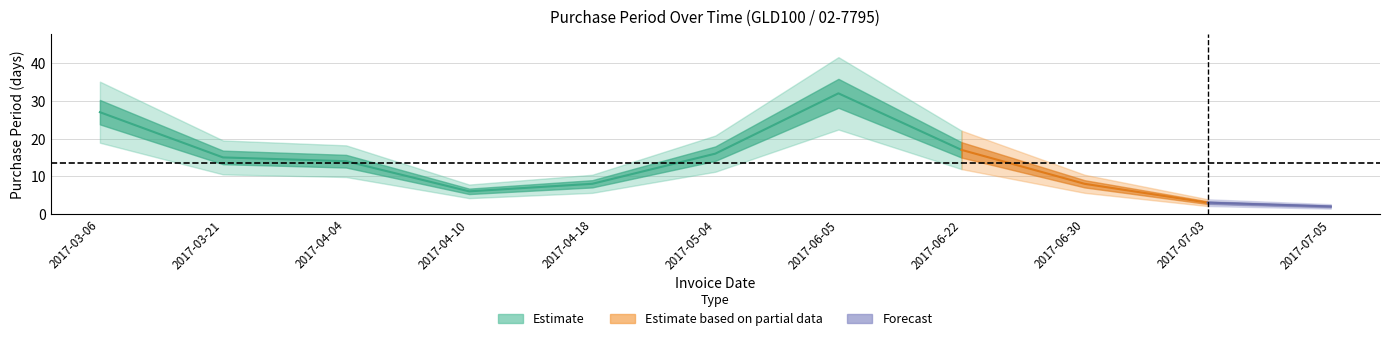

List the labels in order of value, largest first.

2017-06-05, 2017-03-06, 2017-06-22, 2017-05-04, 2017-03-21, 2017-04-04, 2017-04-18, 2017-06-30, 2017-04-10, 2017-07-03, 2017-07-05